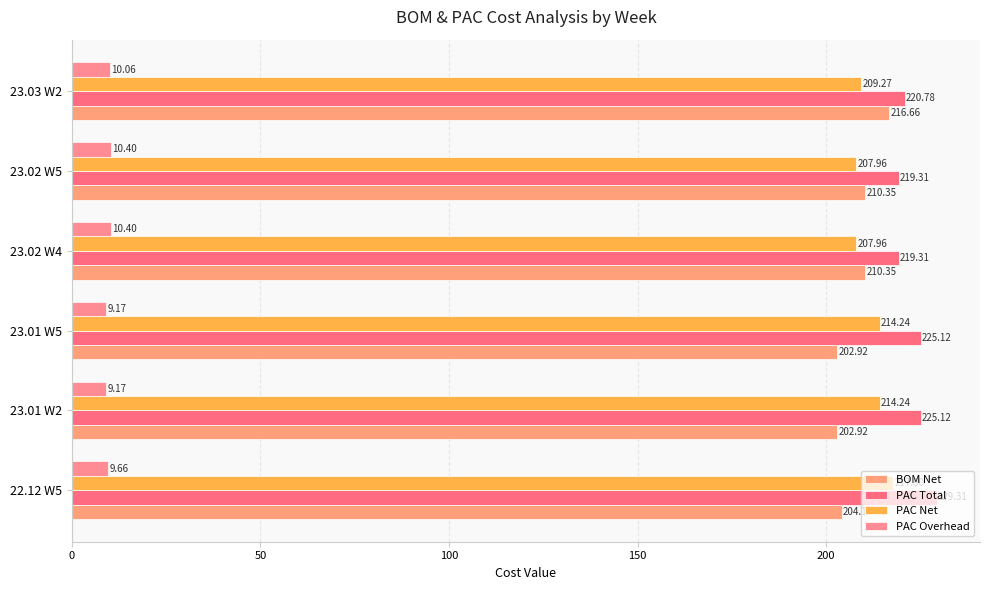

What are all the series names shown in the legend?

BOM Net, PAC Total, PAC Net, PAC Overhead